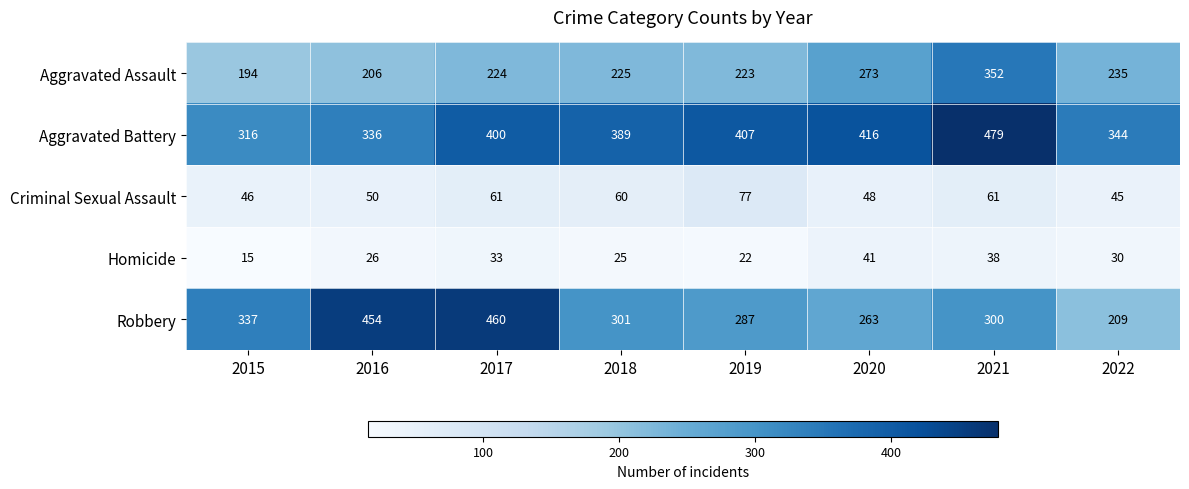

At which label is Homicide closest to 28?

2016